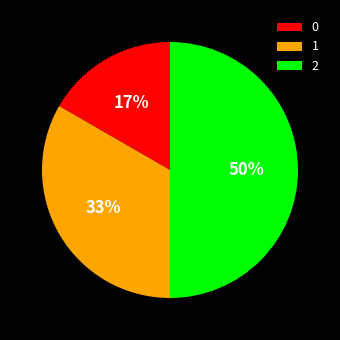

Count the number of slices in the pie.

3